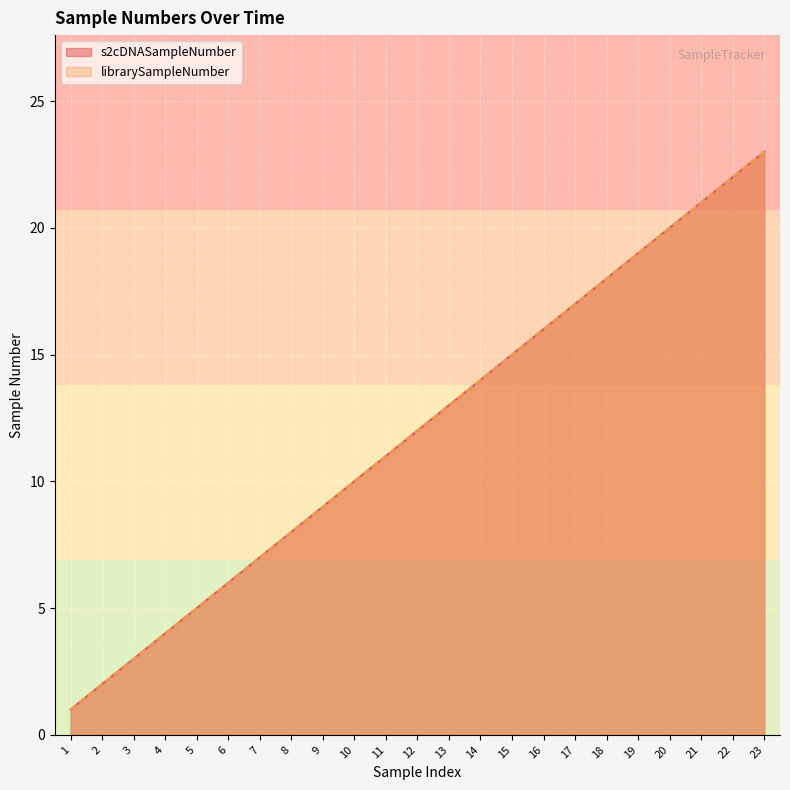

True or false: librarySampleNumber has a value of 6 at 12.

False